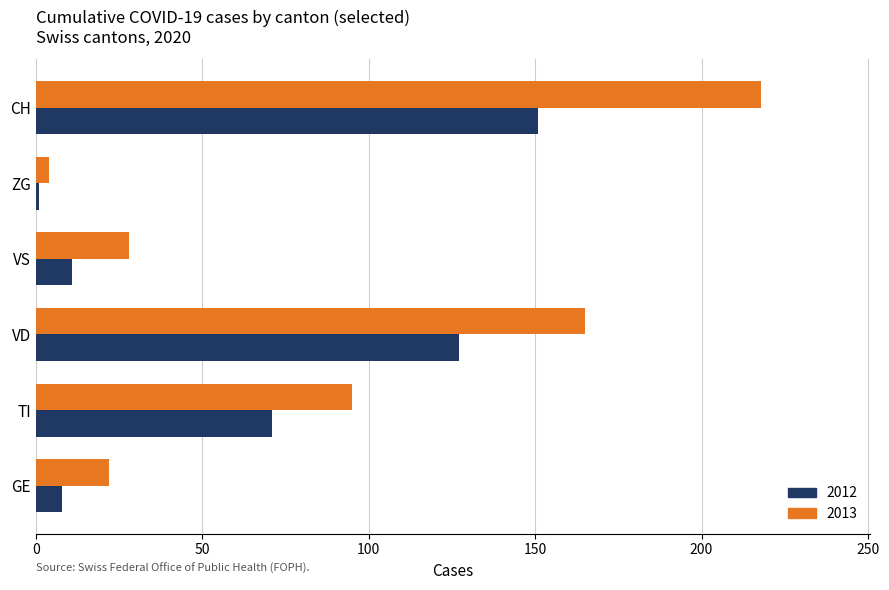

What is the sum of all 2012 values?

369